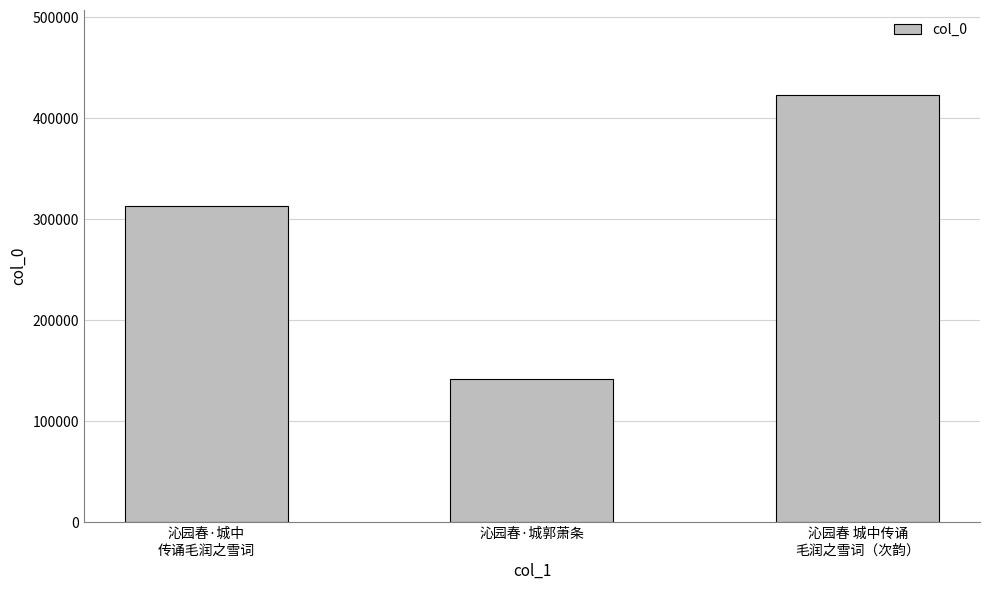

Reading left to right, what are all the values shown in this chart?

沁园春·城中
传诵毛润之雪词=313562	沁园春·城郭萧条=141629	沁园春 城中传诵
毛润之雪词（次韵）=422808